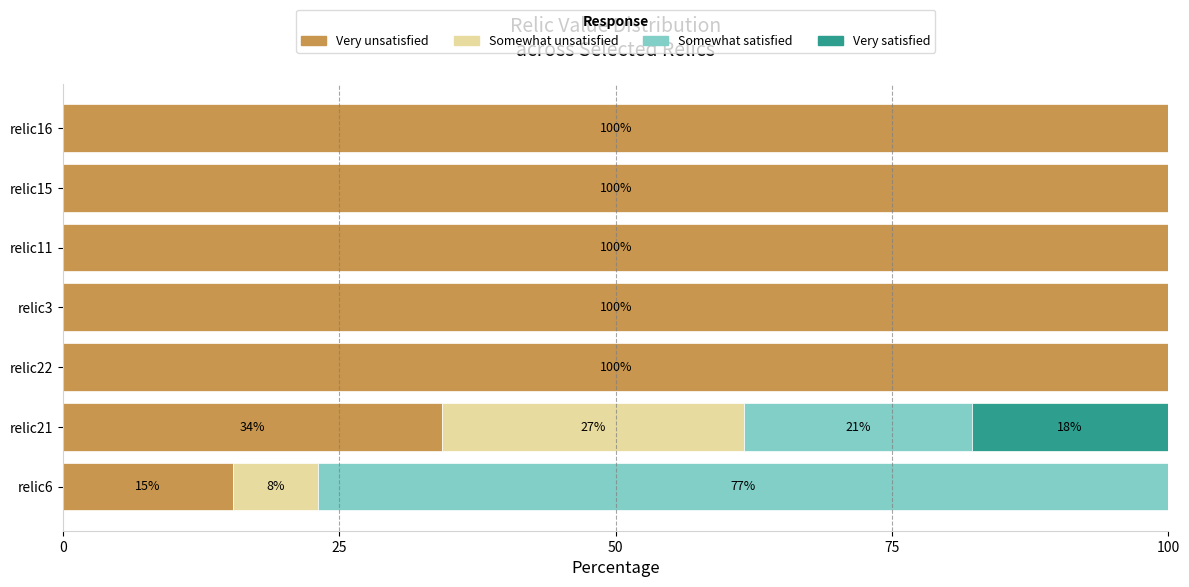

What is the total value across all series at relic3?

100.0